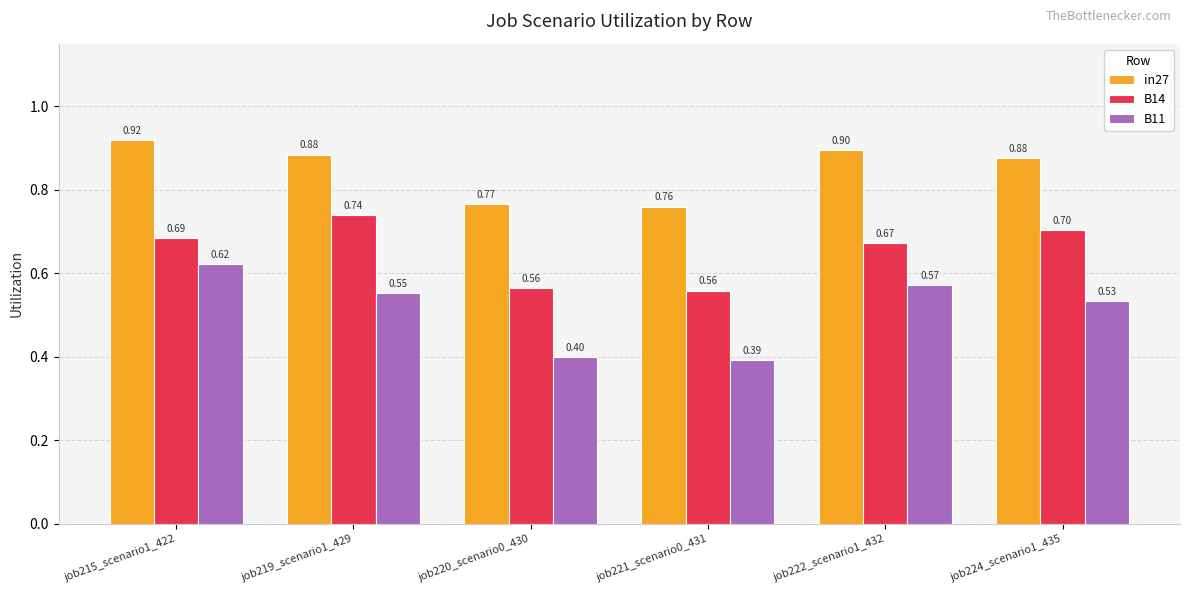

Which series has the widest spread of values?

B11